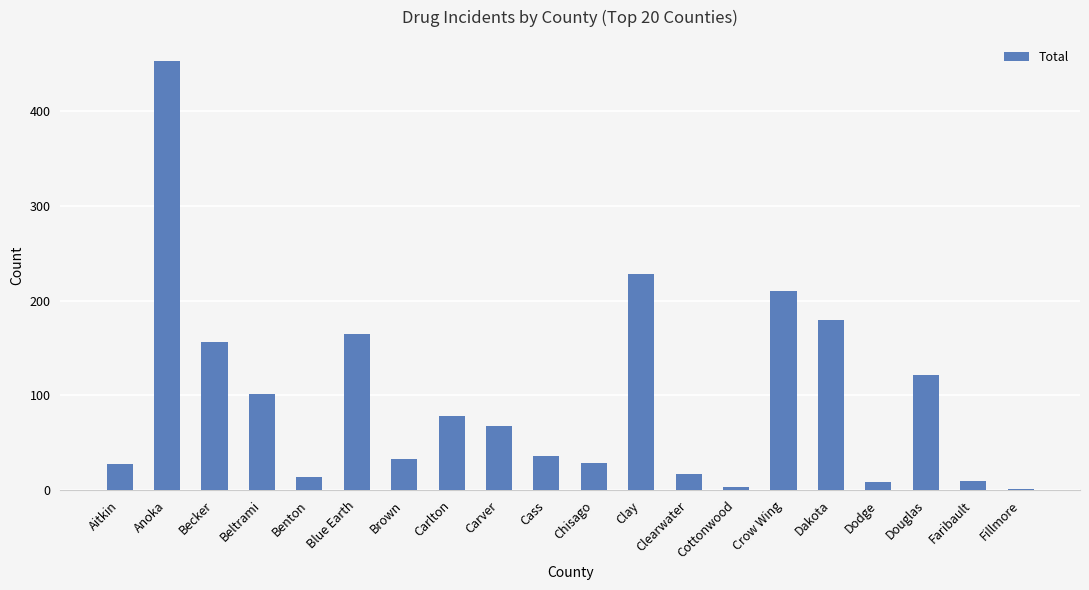

Is it true that the value at Faribault is 10?

True